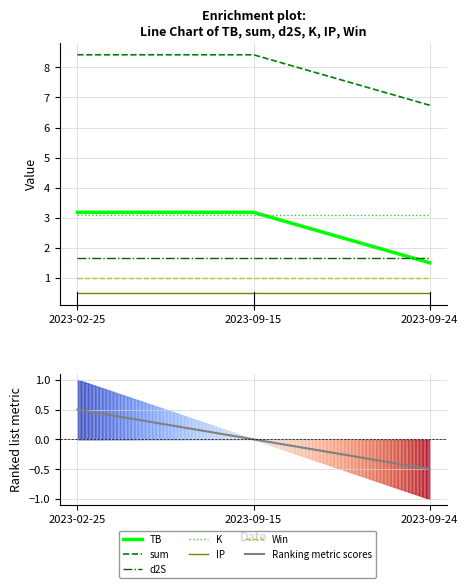

What is the total value across all series at 2023-02-25?

17.8